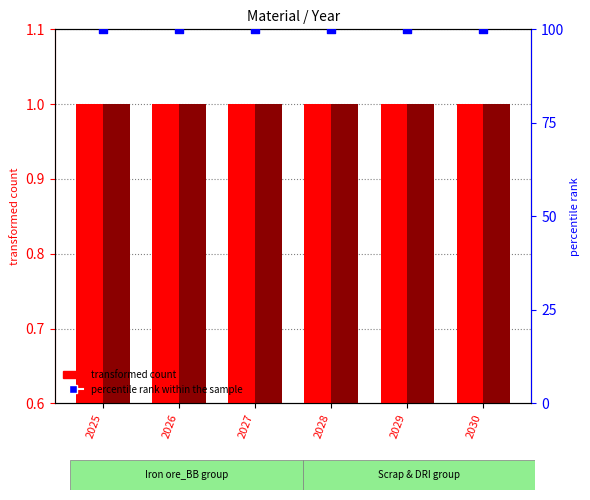

Which series contains the highest Y value?

percentile rank within the sample